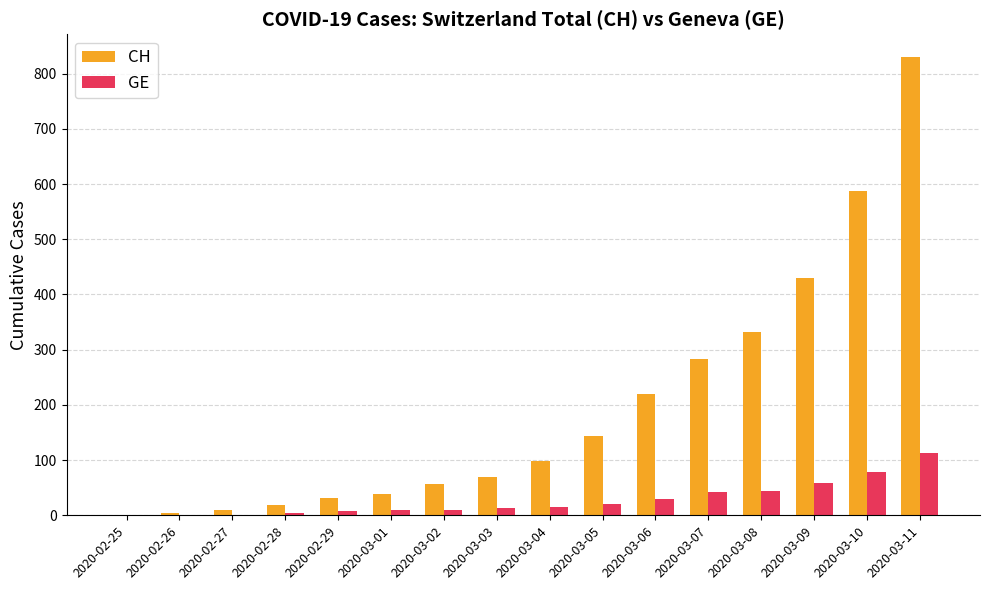

True or false: GE has a value of 0 at 2020-02-25.

True